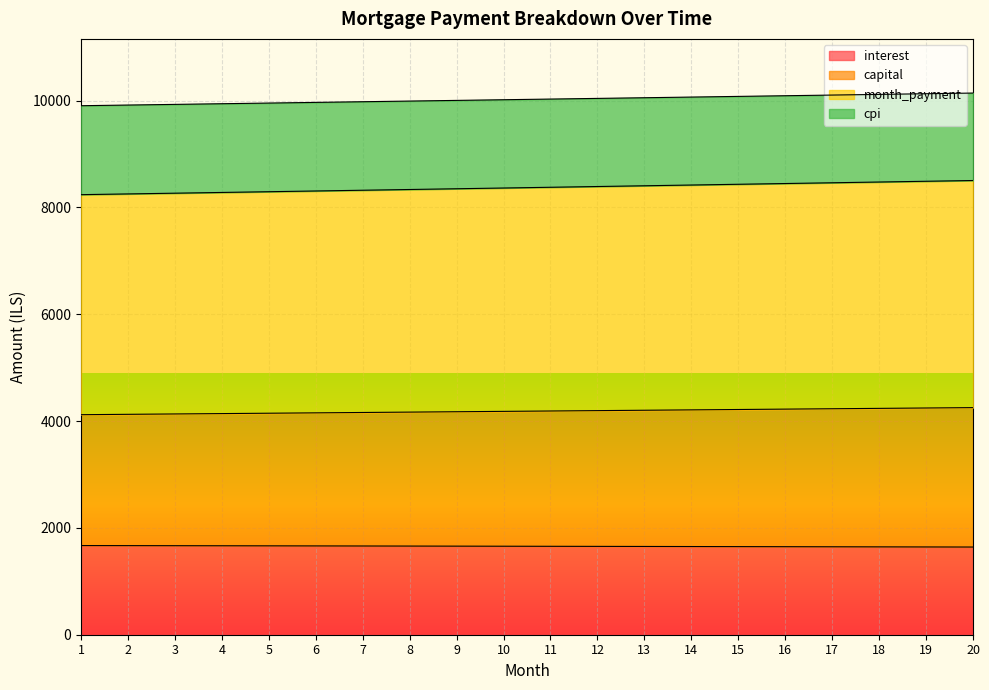

Which category has the highest value across all series?

20